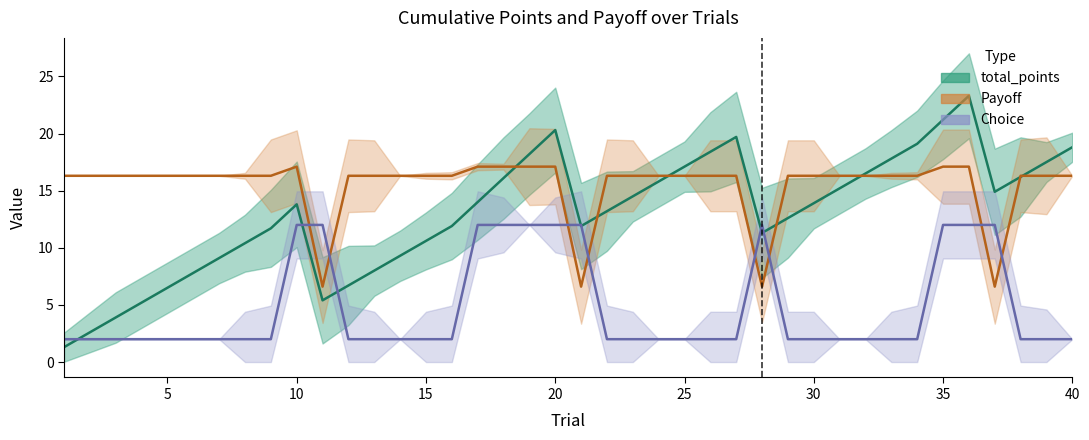

Which series has the widest spread of values?

total_points